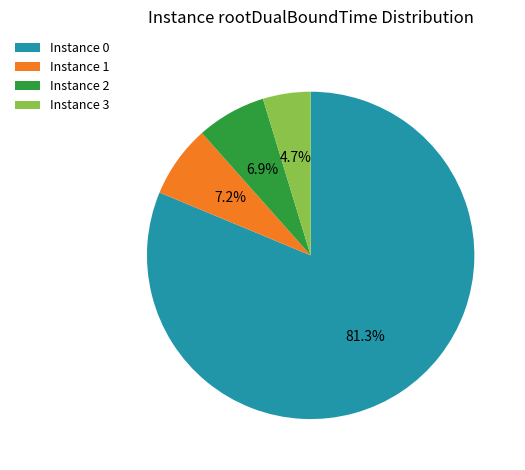

Which slice is the smallest?

Instance 3